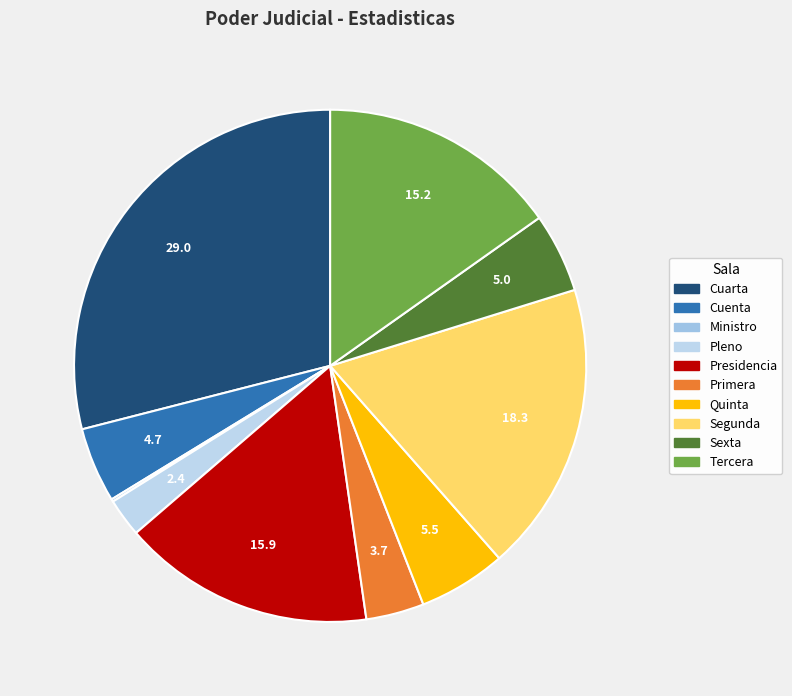

What is the change in value from Cuarta to Sexta?

-445